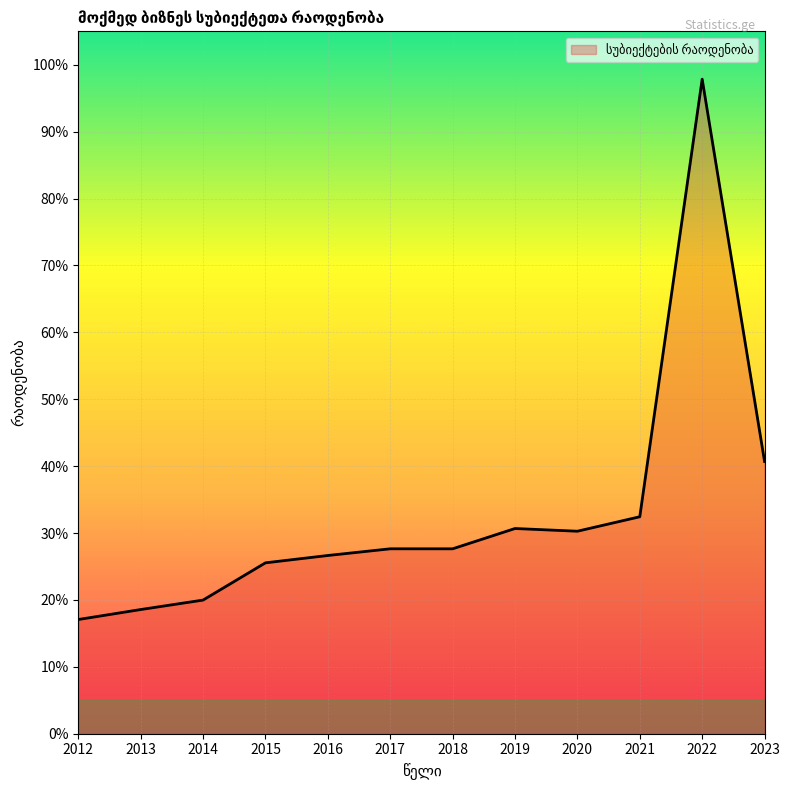

What is the difference between the maximum and minimum values?

80.8